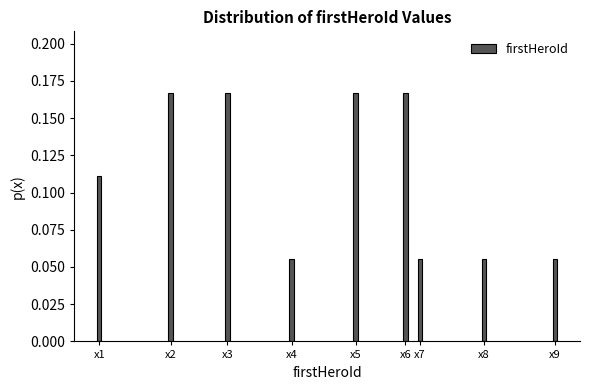

Which has a higher value, x6 or x8?

x6